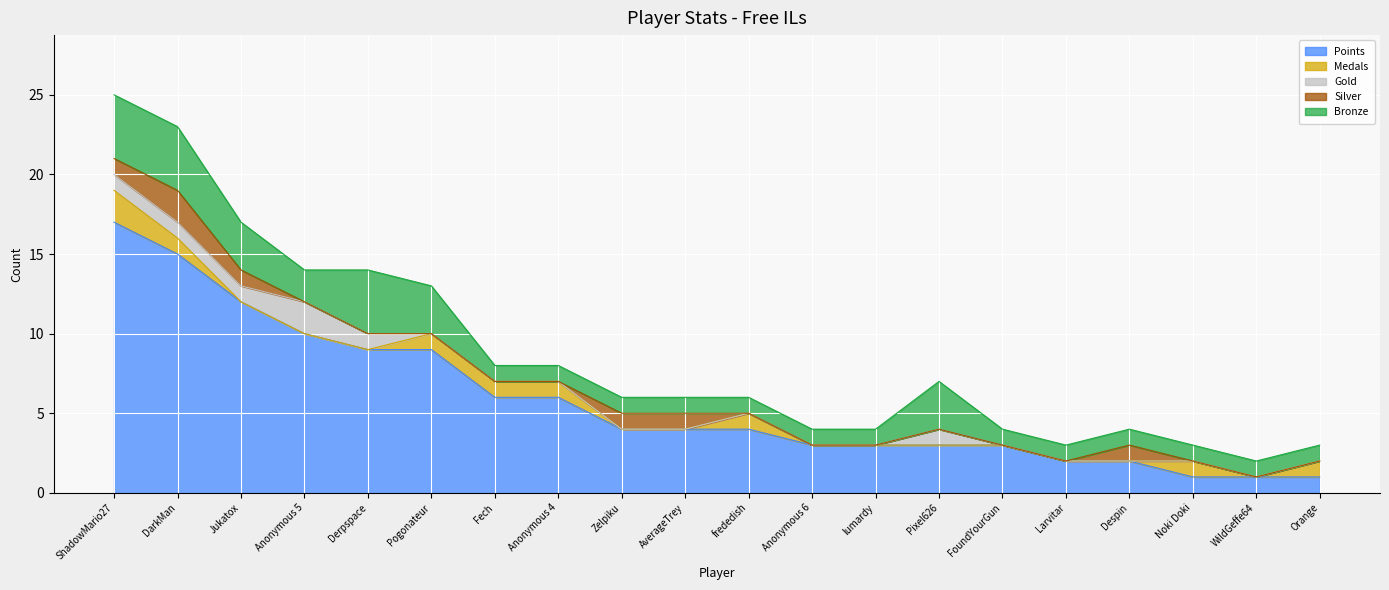

What is the label of the 1st point from the left?

ShadowMario27